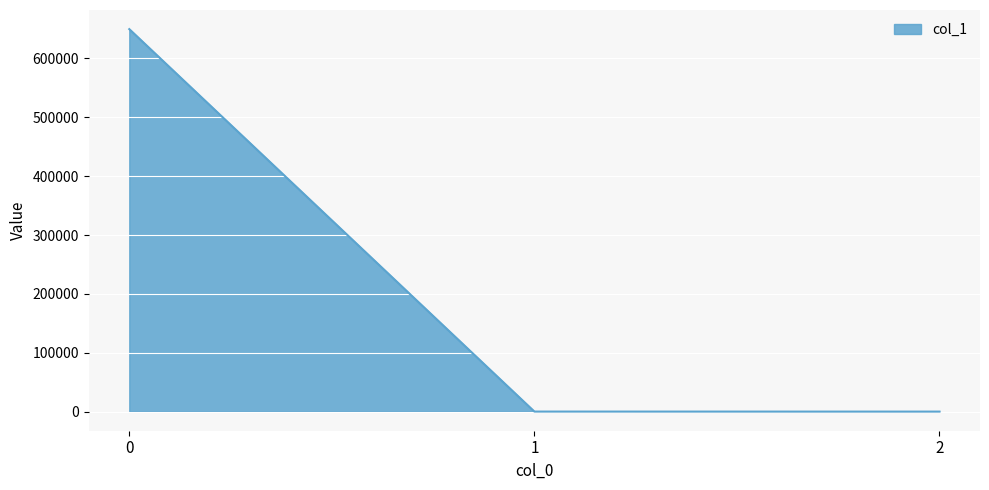

What is the maximum value shown in the chart?

649752.7